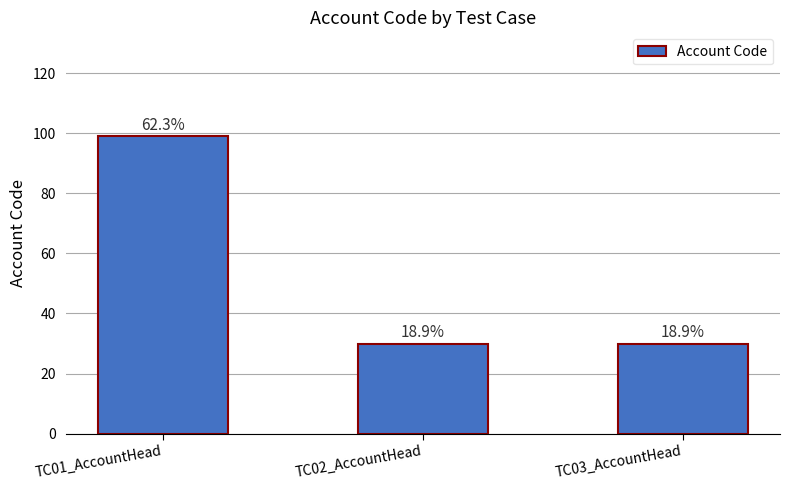

How many bars are there in total?

3